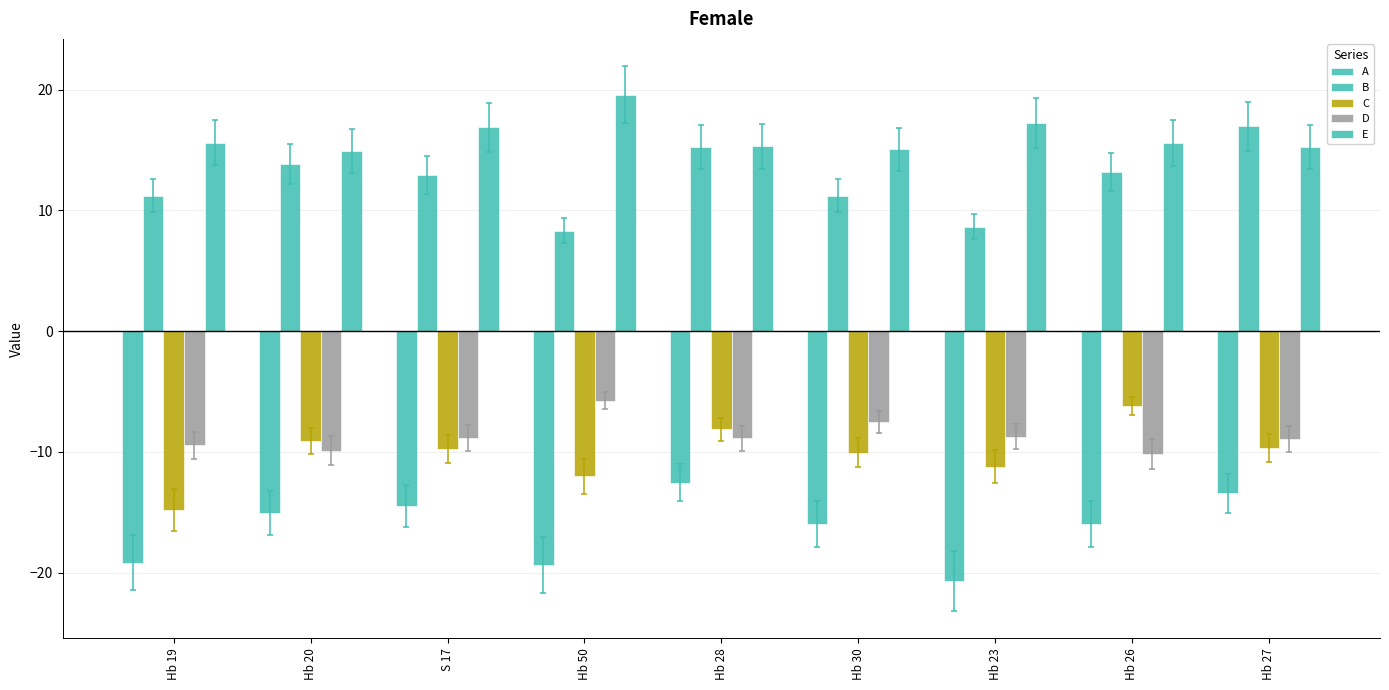

Which category has the highest value in the D series?

Hb 50